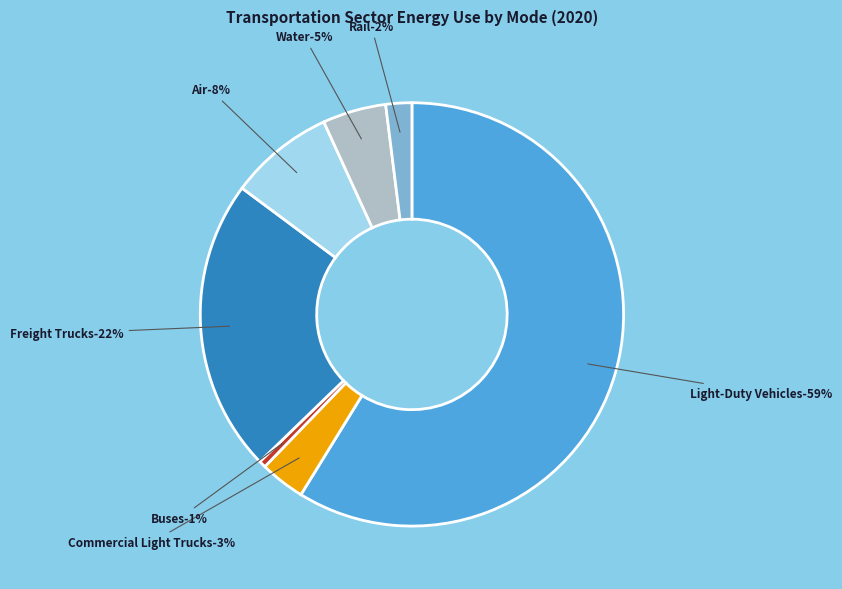

What percentage is the Air slice, to the nearest percent?

8%